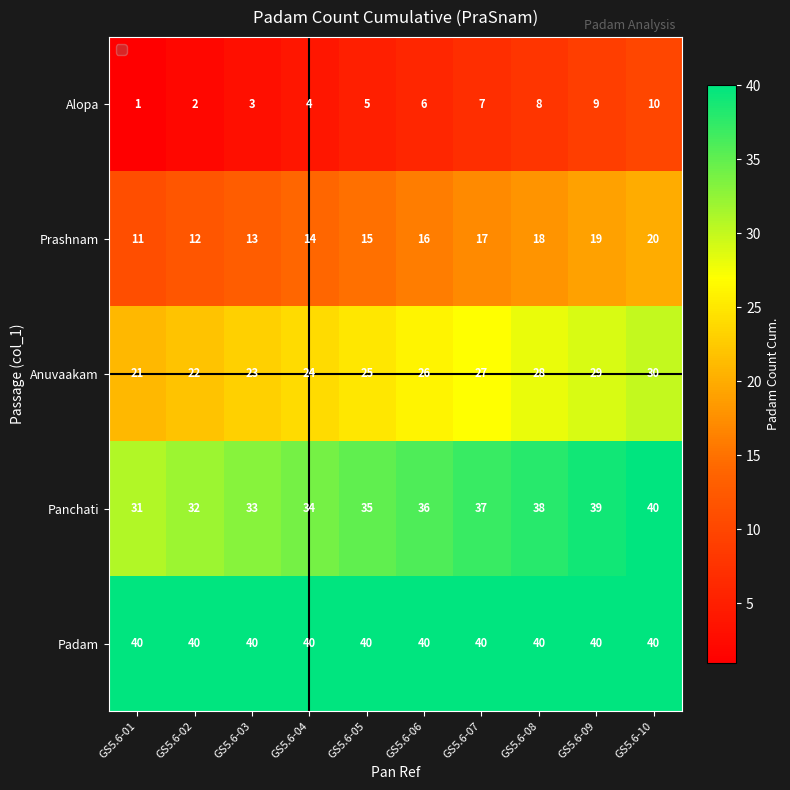

What is the average value of the Panchati series?

36